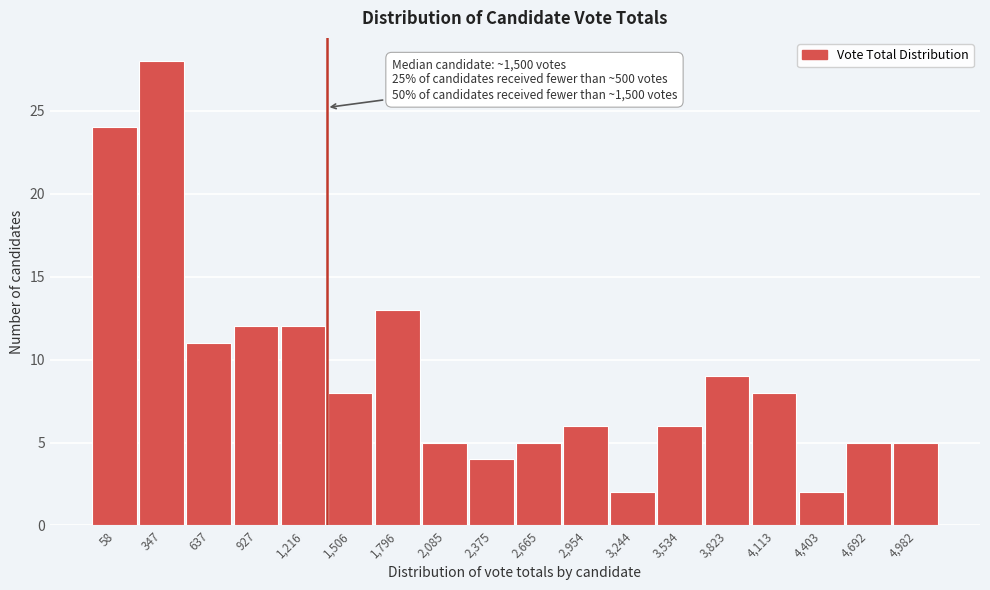

Reading left to right, what are all the values shown in this chart?

58=24	347=28	637=11	927=12	1,216=12	1,506=8	1,796=13	2,085=5	2,375=4	2,665=5	2,954=6	3,244=2	3,534=6	3,823=9	4,113=8	4,403=2	4,692=5	4,982=5